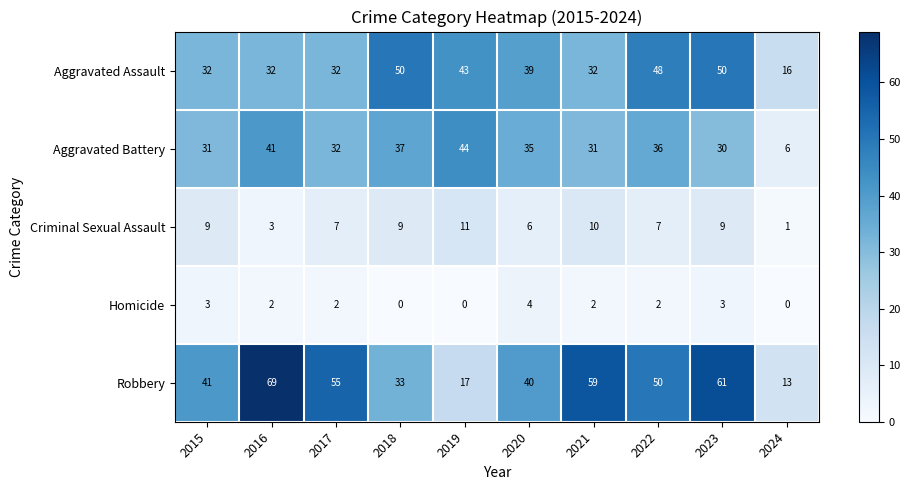

How many series are shown in this chart?

5